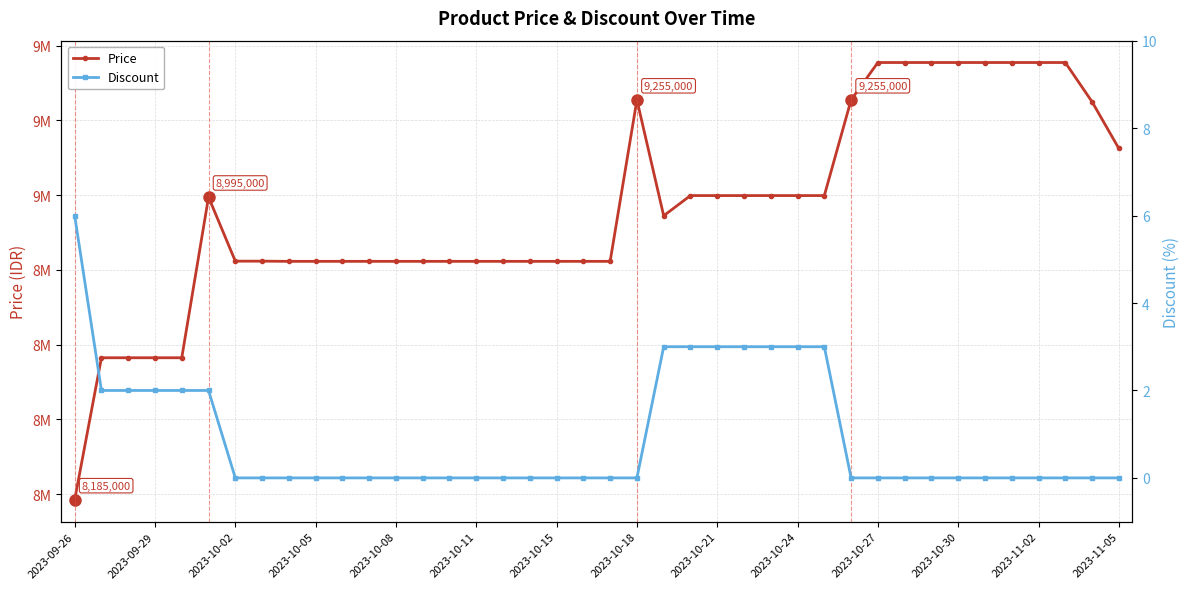

True or false: Discount and Price intersect in this chart.

False